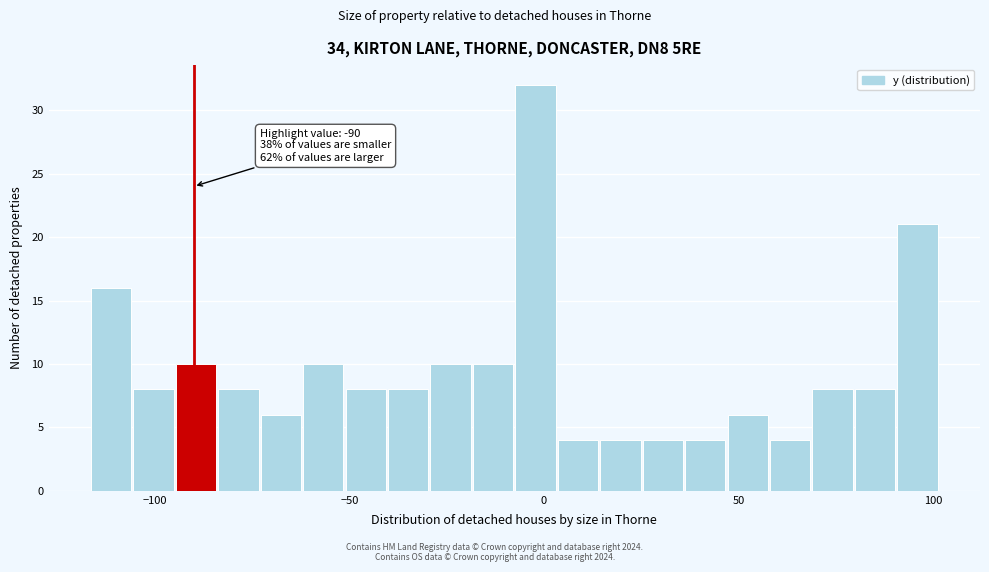

Read against the x-axis, roughly where is the centre of the tallest bar?

0